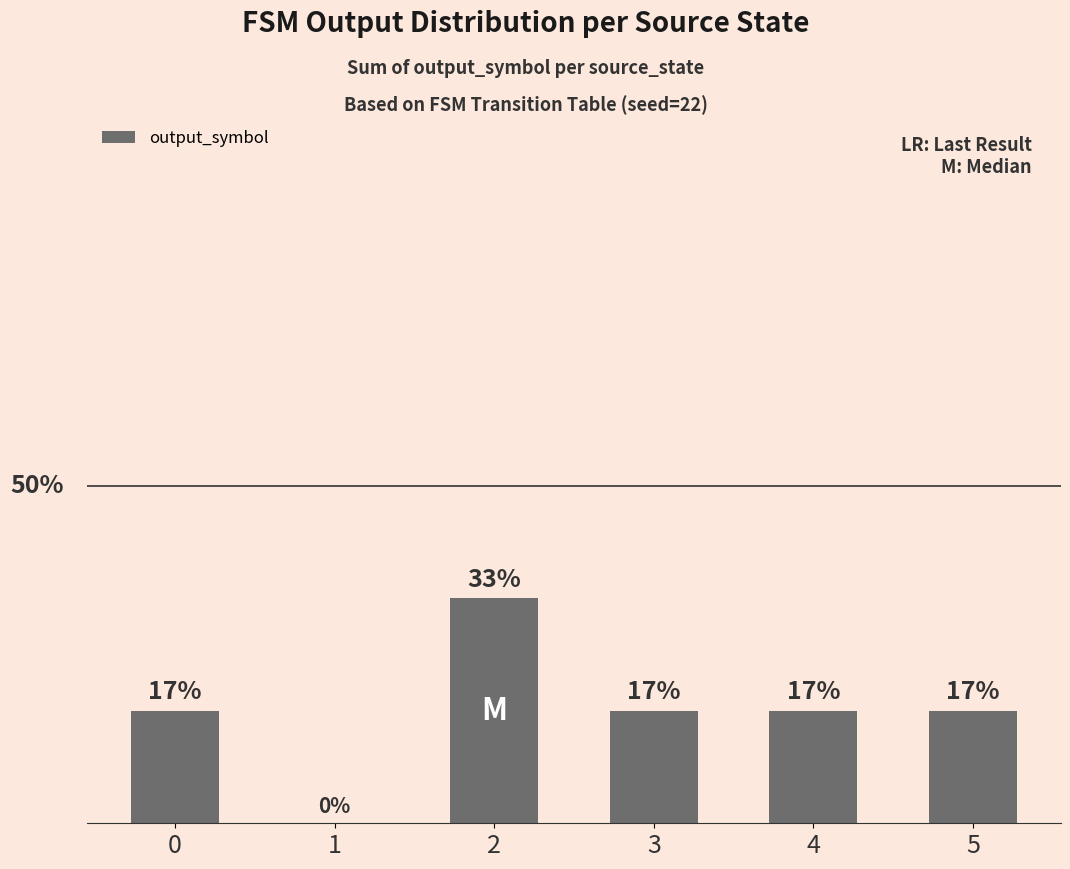

True or false: the data shows 0.3 at 4.

False